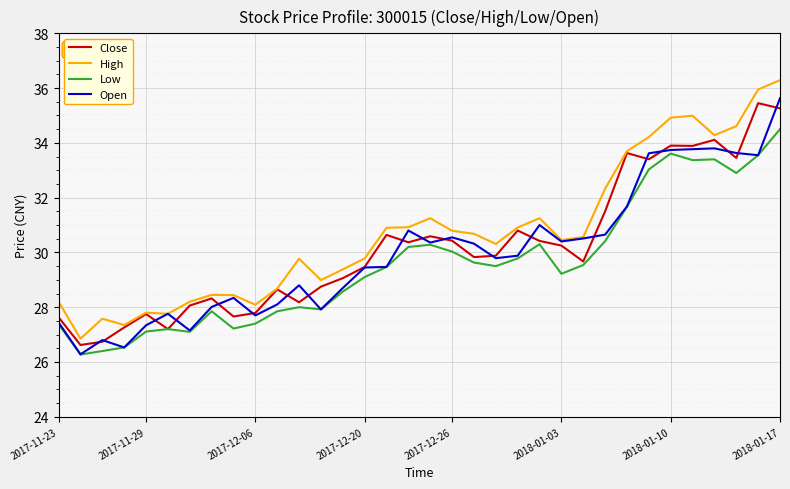

True or false: Low and High cross at least once.

False